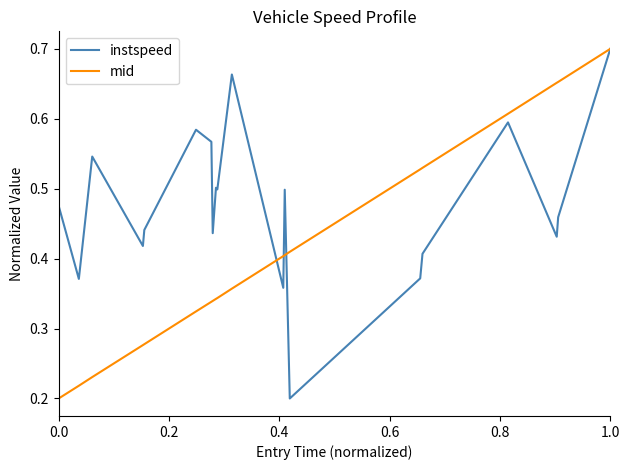

List the series in order of their overall mean, lowest first.

mid, instspeed